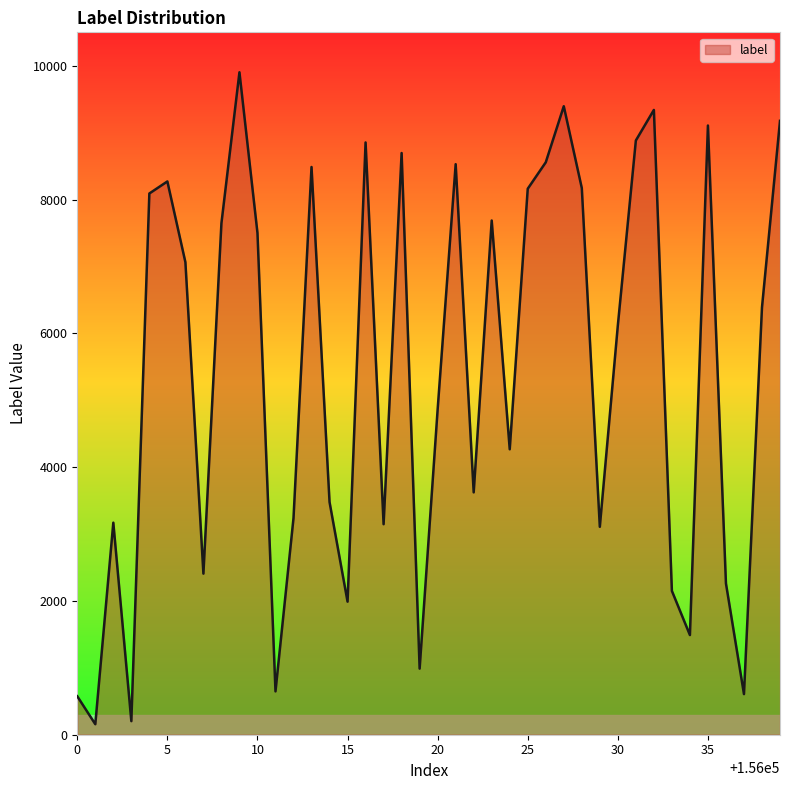

What is the difference between the maximum and minimum values?

9746